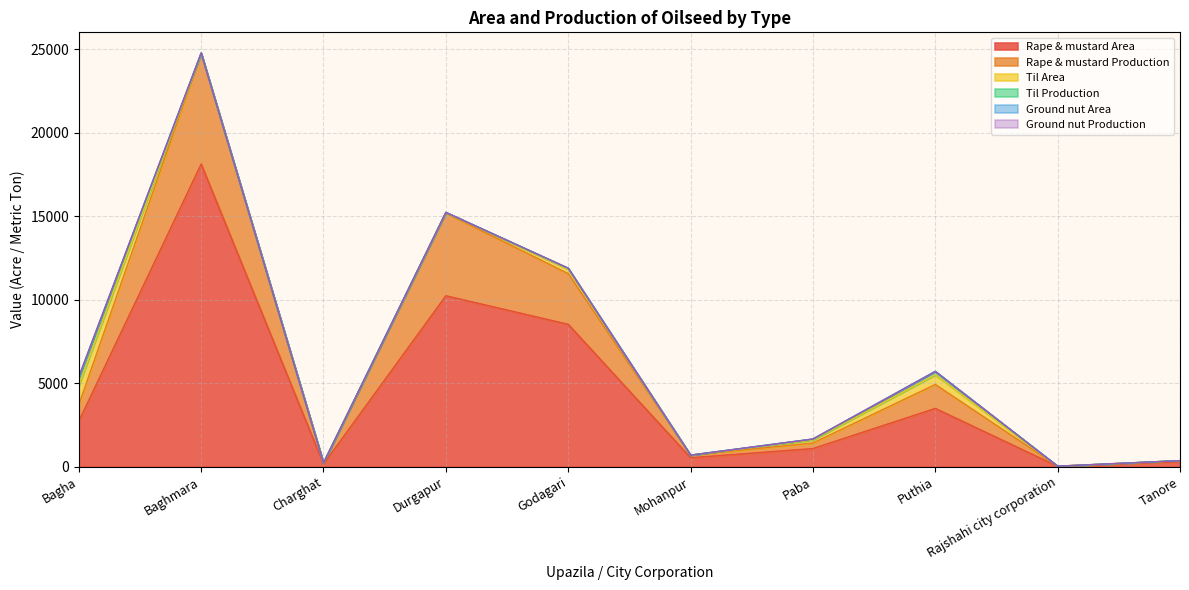

Between Puthia and Charghat, which is larger?

Puthia